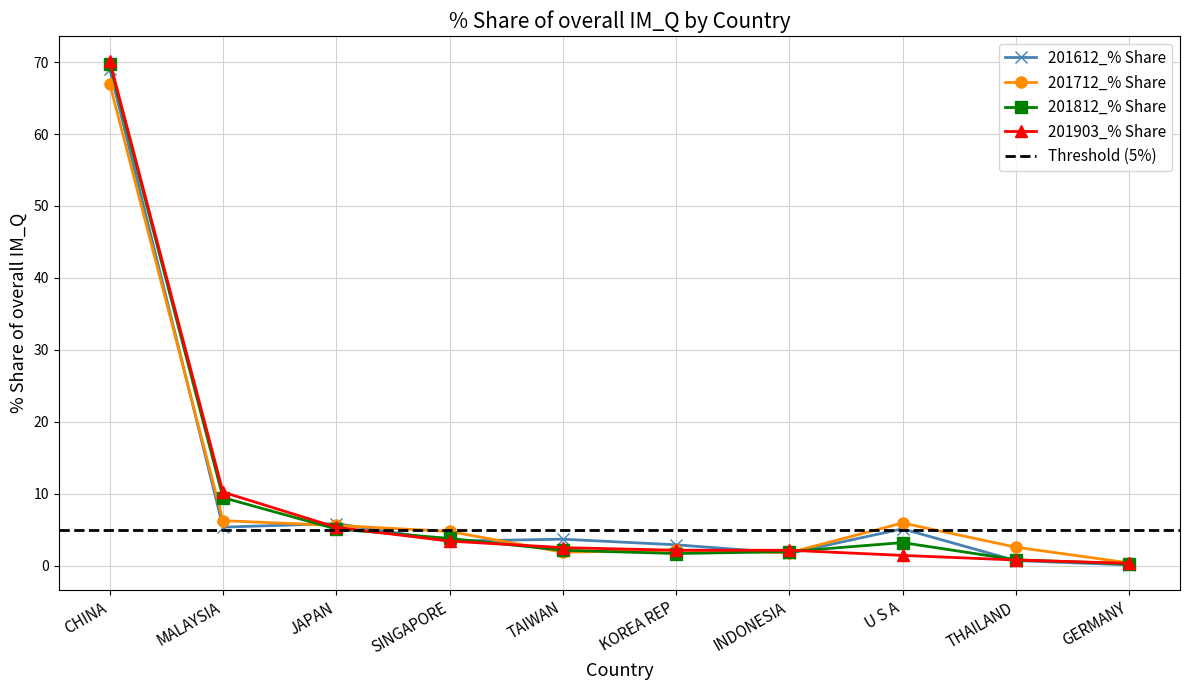

What is the sum of all 201903_% Share values?

98.4